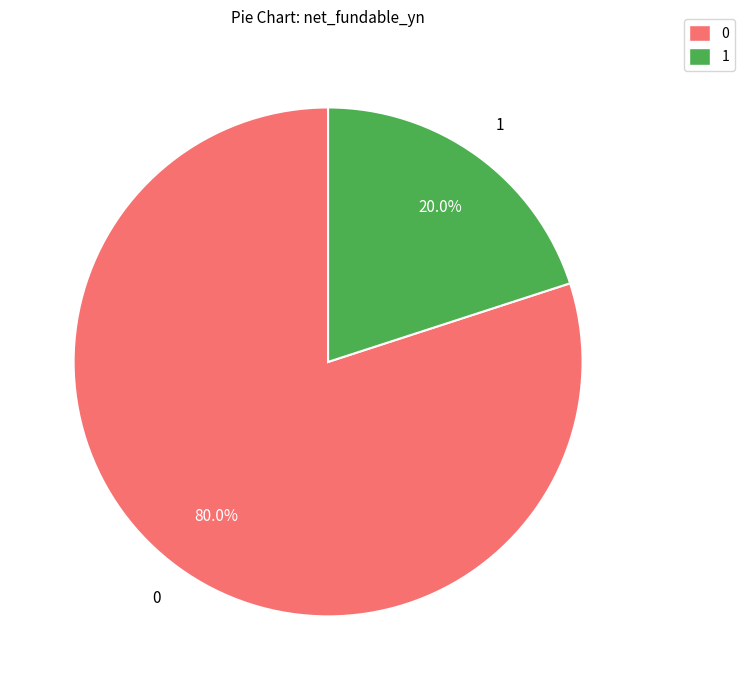

To the nearest percent, what is the average slice percentage?

50%